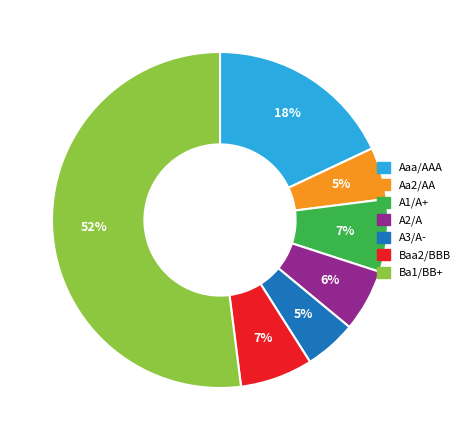

To the nearest percent, what percentage of the pie is Aa2/AA?

5%